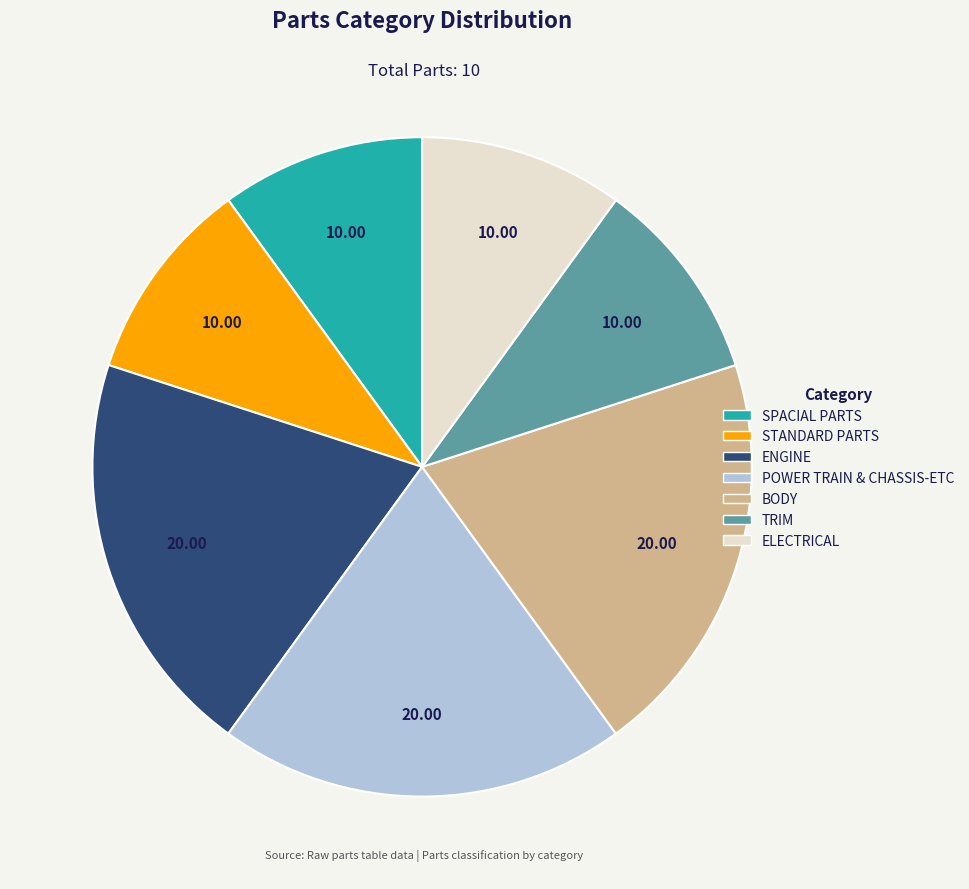

The POWER TRAIN & CHASSIS-ETC slice represents 20% of the pie. True or false?

True